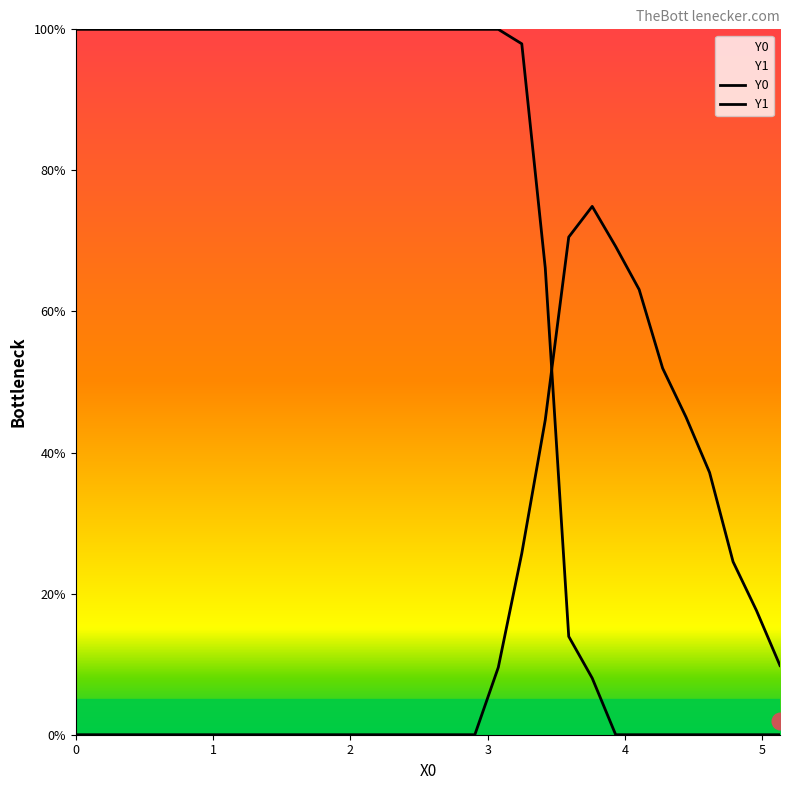

Reading left to right, what are all the values shown in this chart?

Y0: 100.0	100.0	100.0	100.0	100.0	100.0	100.0	100.0	100.0	100.0	100.0	100.0	100.0	100.0	100.0	100.0	100.0	100.0	100.0	97.9	66.2	13.9	8.0	0.0	0.0	0.0	0.0	0.0	0.0	0.0	0.0
Y1: 0.0	0.0	0.0	0.0	0.0	0.0	0.0	0.0	0.0	0.0	0.0	0.0	0.0	0.0	0.0	0.0	0.0	0.0	9.6	25.7	44.6	70.5	74.9	69.2	63.1	52.0	45.0	37.2	24.5	17.6	9.8